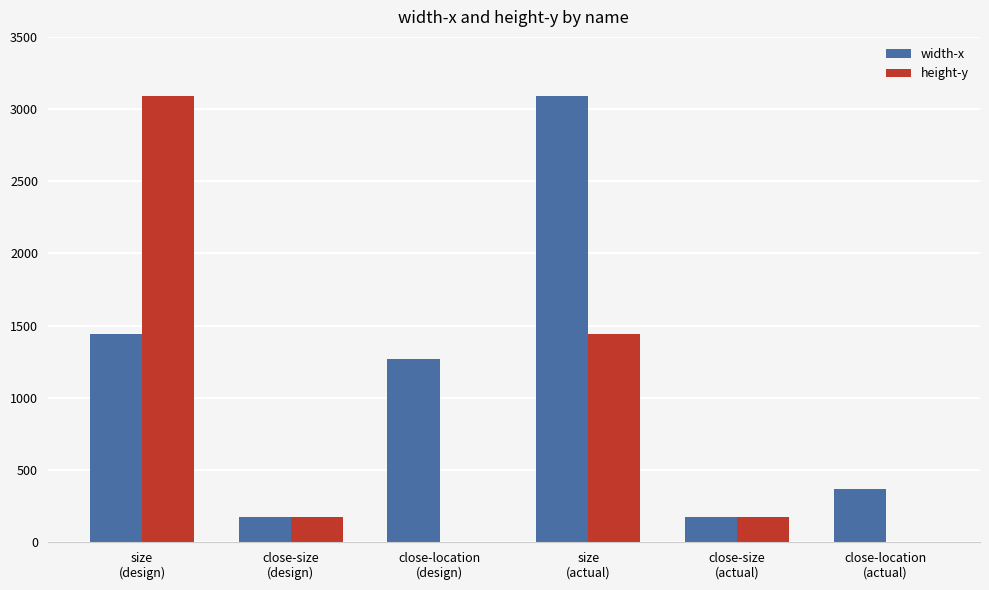

The value of height-y at close-location
(actual) is 0.0. True or false?

True